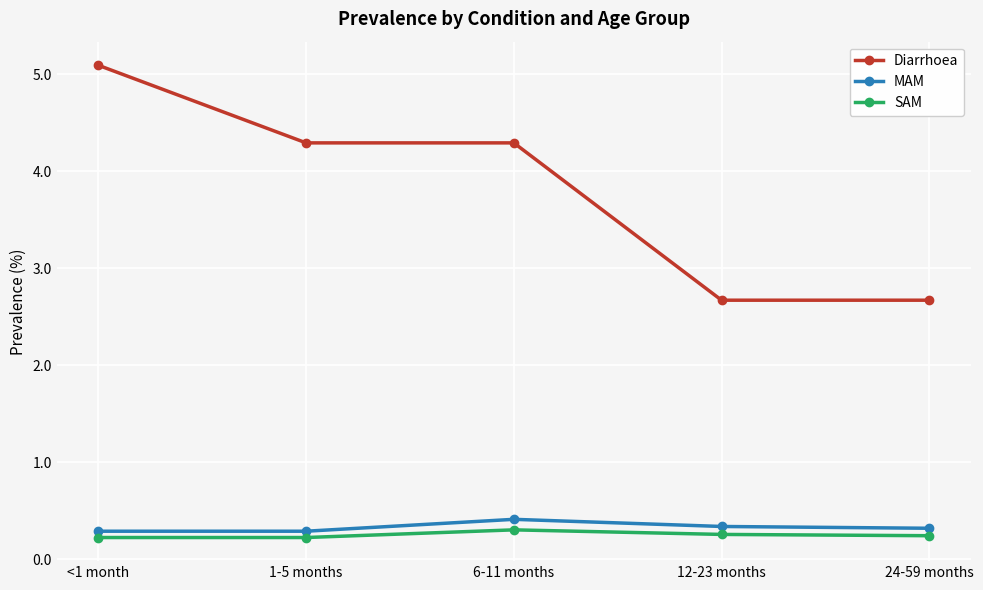

What is the greatest value displayed?

5.1